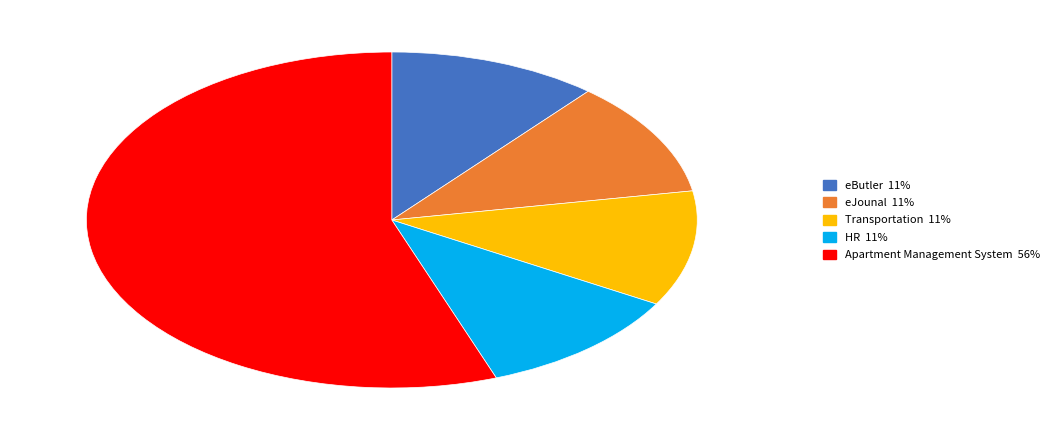

What is the largest slice in the pie chart?

Apartment Management System